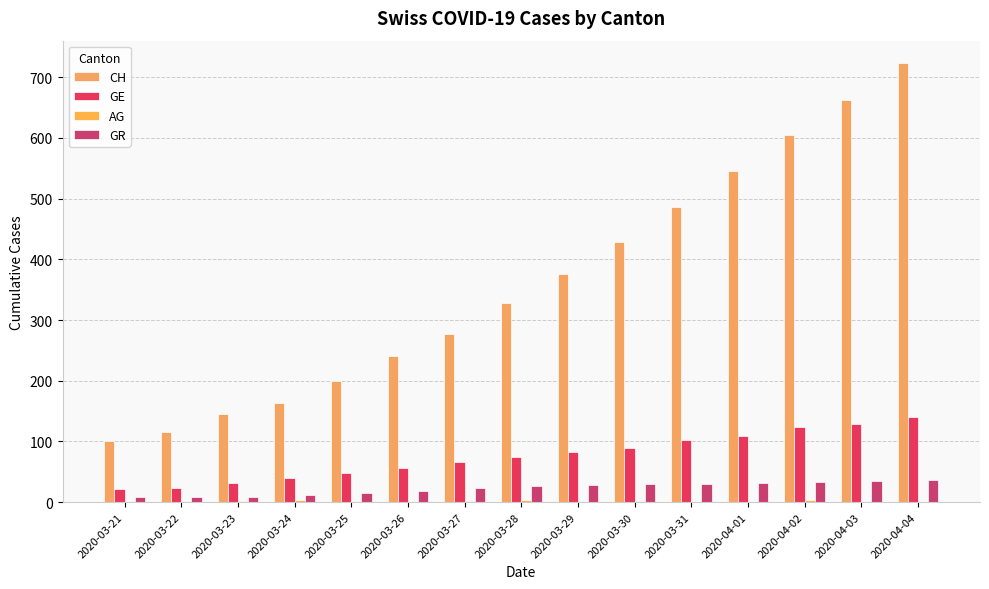

Reading right to left, extract all data points from this chart.

CH: 2020-04-04=724	2020-04-03=662	2020-04-02=605	2020-04-01=545	2020-03-31=486	2020-03-30=429	2020-03-29=376	2020-03-28=328	2020-03-27=277	2020-03-26=241	2020-03-25=199	2020-03-24=164	2020-03-23=145	2020-03-22=116	2020-03-21=101
GE: 2020-04-04=141	2020-04-03=128	2020-04-02=123	2020-04-01=109	2020-03-31=102	2020-03-30=89	2020-03-29=83	2020-03-28=75	2020-03-27=66	2020-03-26=56	2020-03-25=48	2020-03-24=39	2020-03-23=31	2020-03-22=24	2020-03-21=22
AG: 2020-04-04=1	2020-04-03=1	2020-04-02=3	2020-04-01=0	2020-03-31=0	2020-03-30=2	2020-03-29=1	2020-03-28=3	2020-03-27=2	2020-03-26=1	2020-03-25=1	2020-03-24=3	2020-03-23=2	2020-03-22=1	2020-03-21=1
GR: 2020-04-04=37	2020-04-03=35	2020-04-02=33	2020-04-01=31	2020-03-31=30	2020-03-30=30	2020-03-29=28	2020-03-28=26	2020-03-27=23	2020-03-26=19	2020-03-25=15	2020-03-24=12	2020-03-23=9	2020-03-22=8	2020-03-21=8